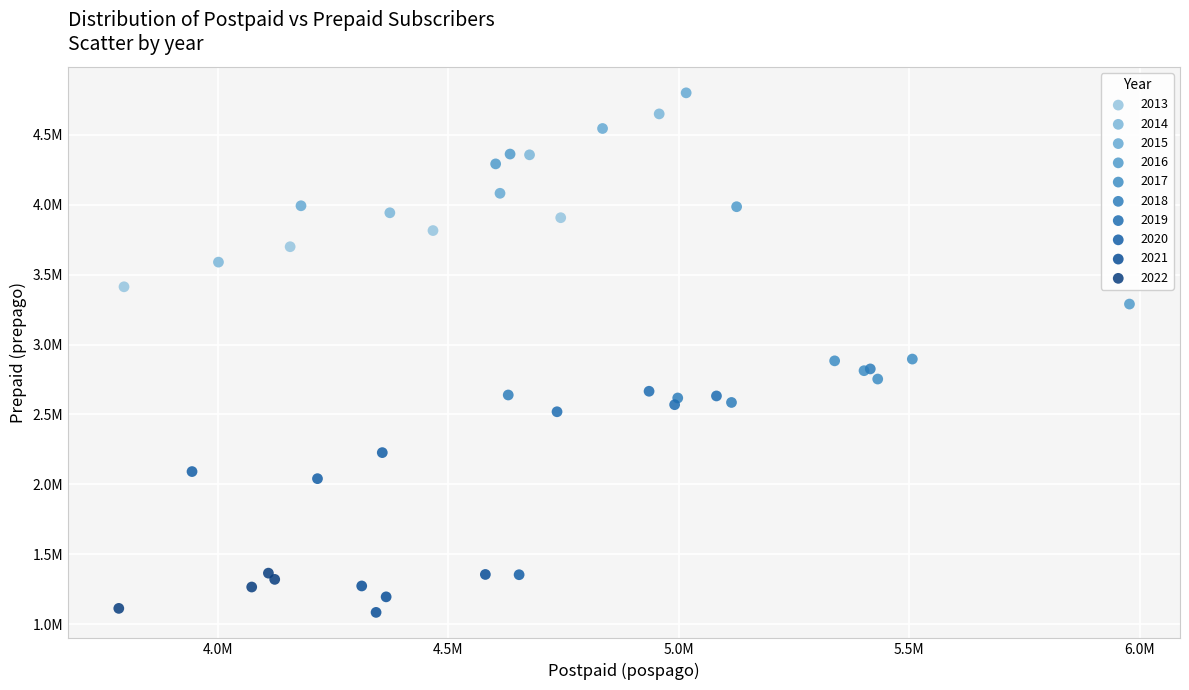

What are all the series names shown in the legend?

2013, 2014, 2015, 2016, 2017, 2018, 2019, 2020, 2021, 2022